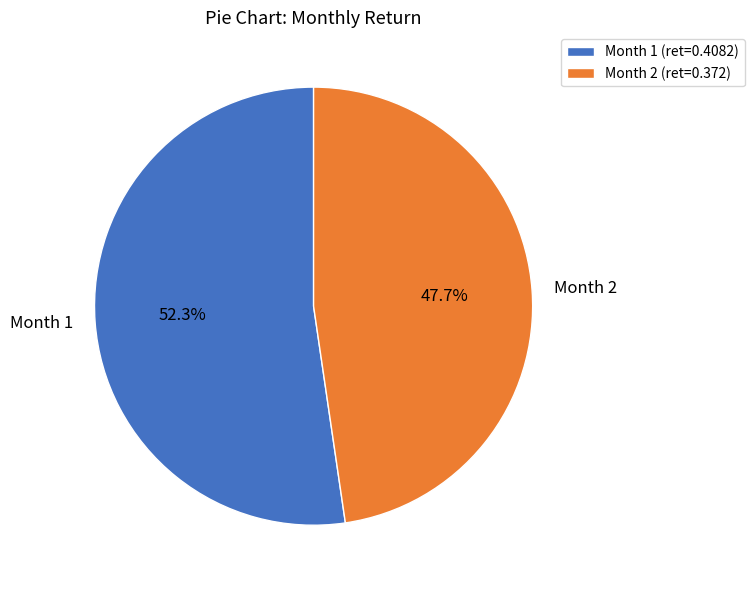

Which has a higher value, Month 1 or Month 2?

Month 1